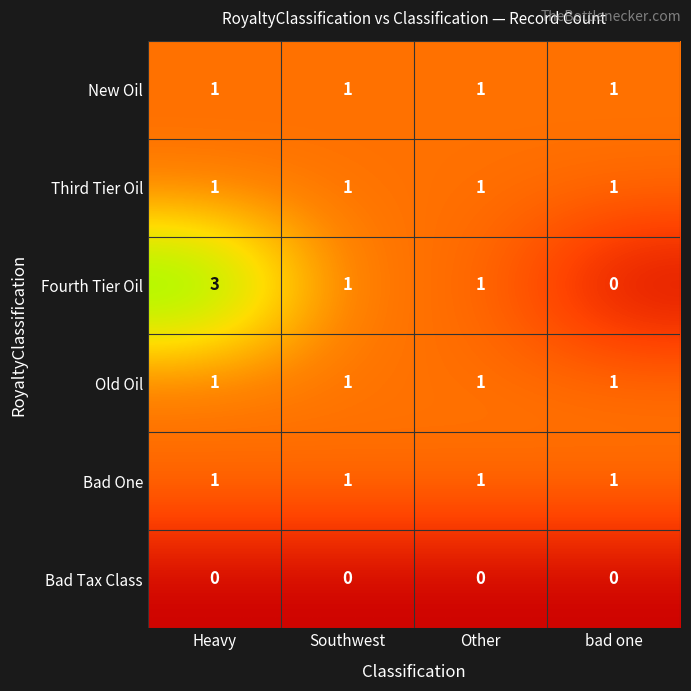

Which series has the largest range (max minus min)?

Fourth Tier Oil